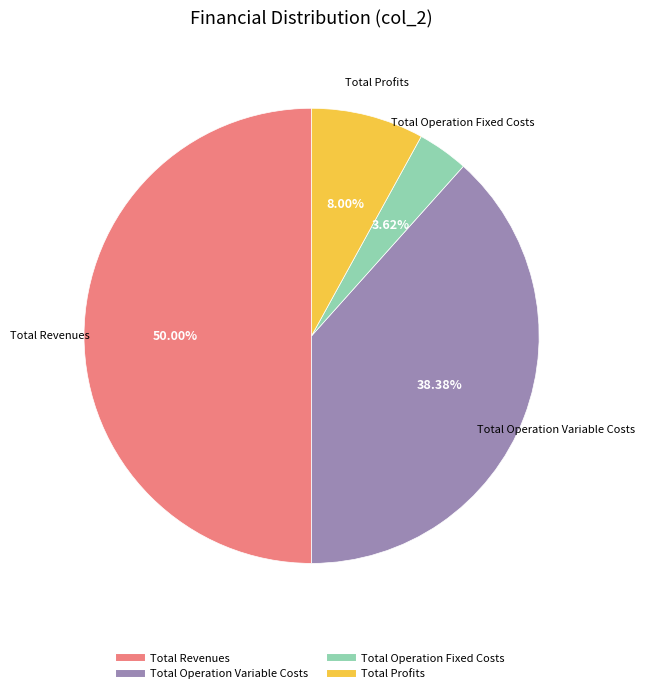

Is there any slice that represents more than half of the pie?

No